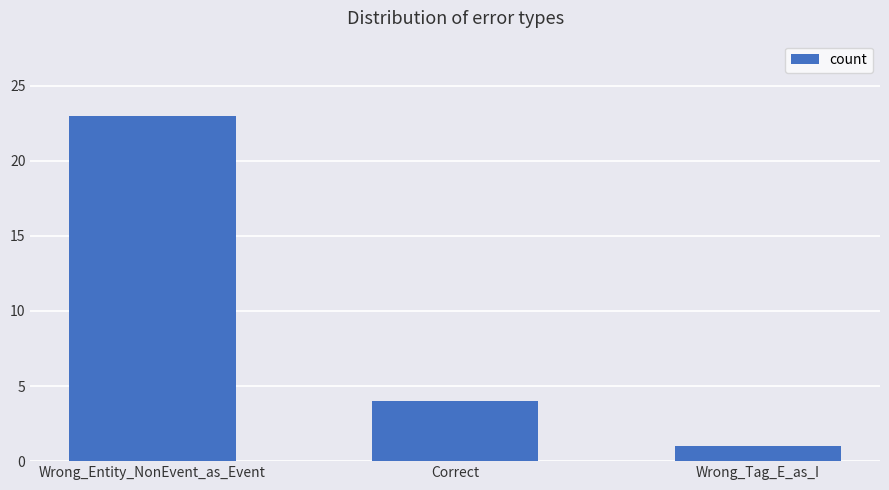

What is the difference between the maximum and minimum values?

22